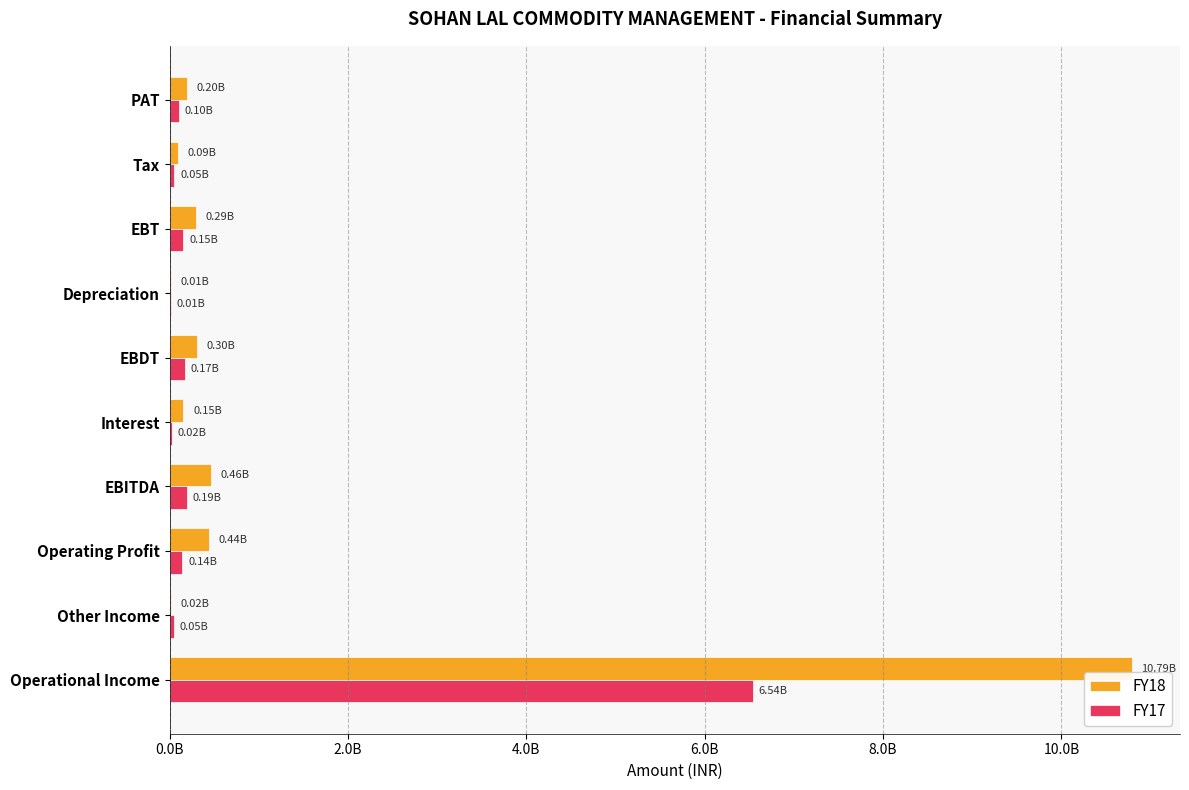

What is the maximum value for FY17?

6537722580